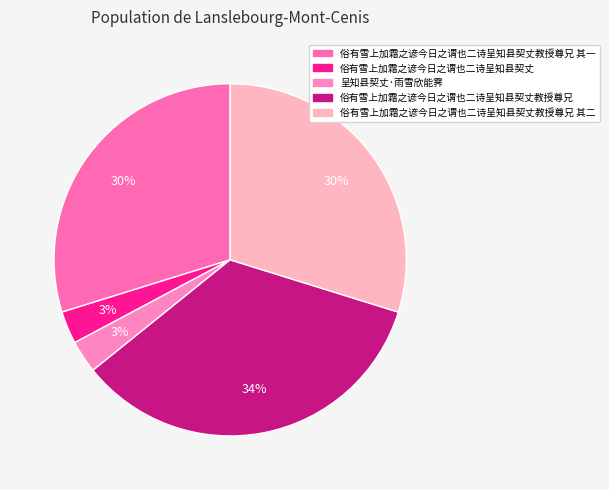

Which slice is the smallest?

俗有雪上加霜之谚今日之谓也二诗呈知县契丈